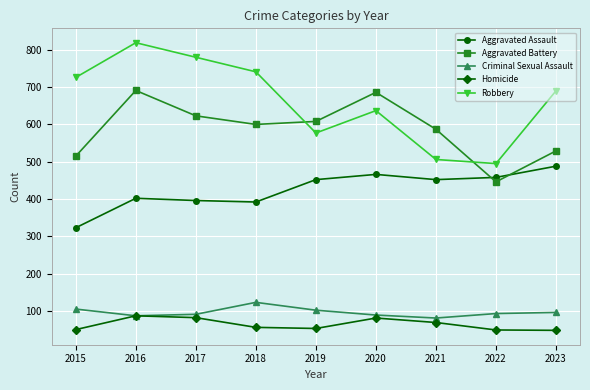

What is the average value of the Aggravated Assault series?

425